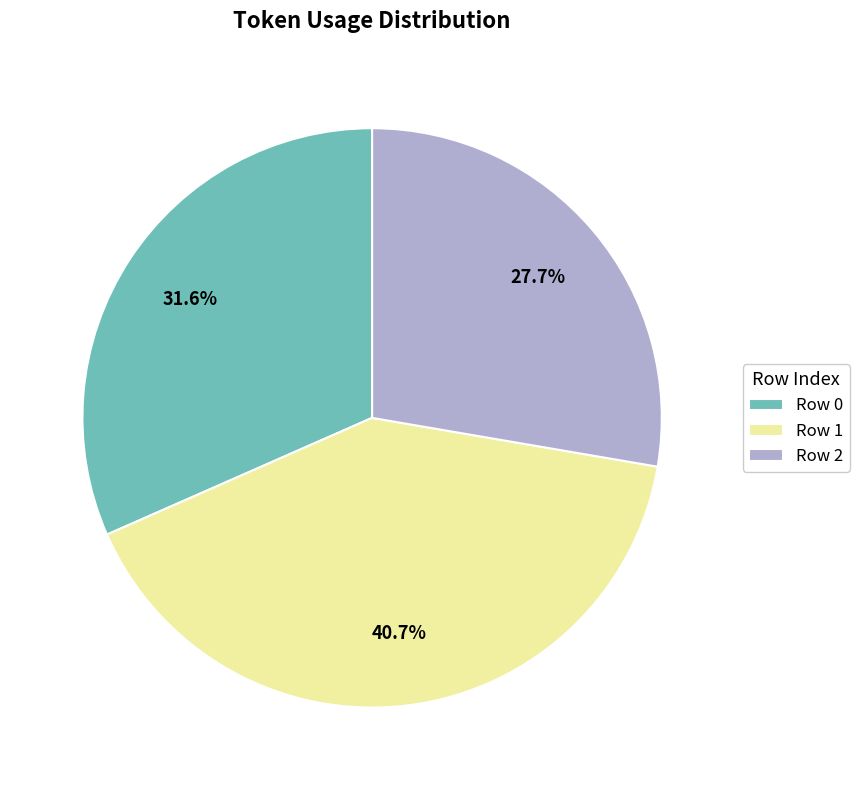

Which slice is the smallest?

Row 2